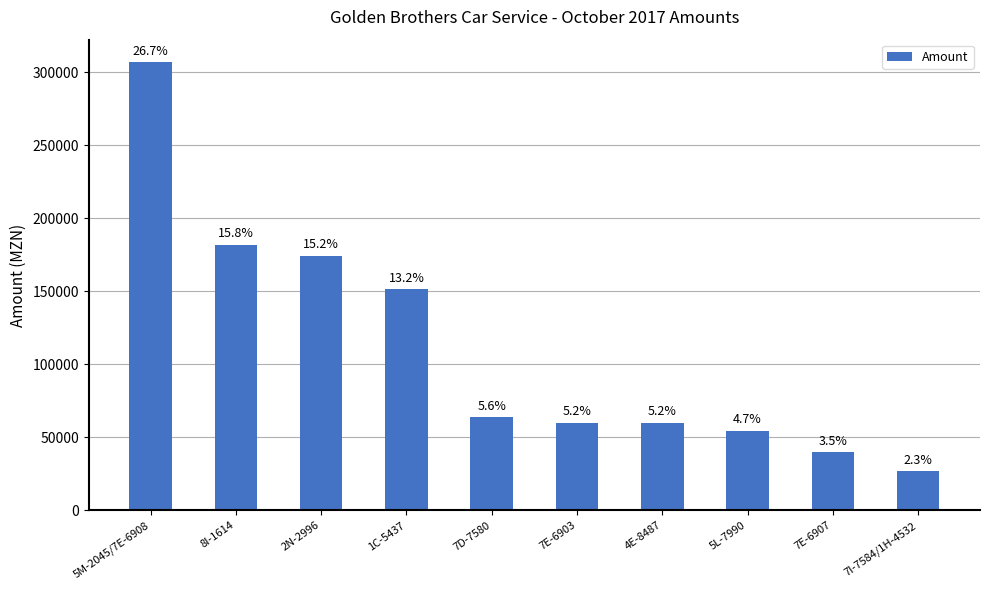

What is the sum of the values at 5M-2045/7E-6908 and 4E-8487?

367000